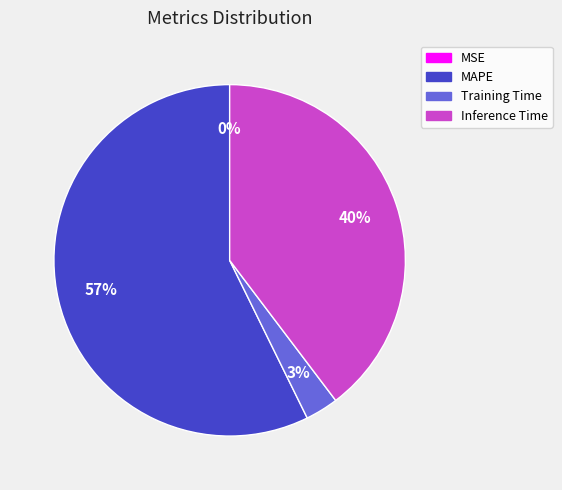

To the nearest percent, what is the difference between the largest and smallest slice percentages?

57%